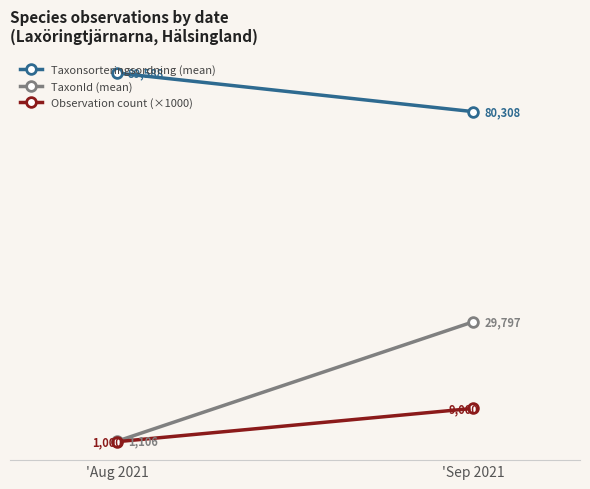

The value of Observation count (×1000) at 'Sep 2021 is 9000.0. True or false?

True